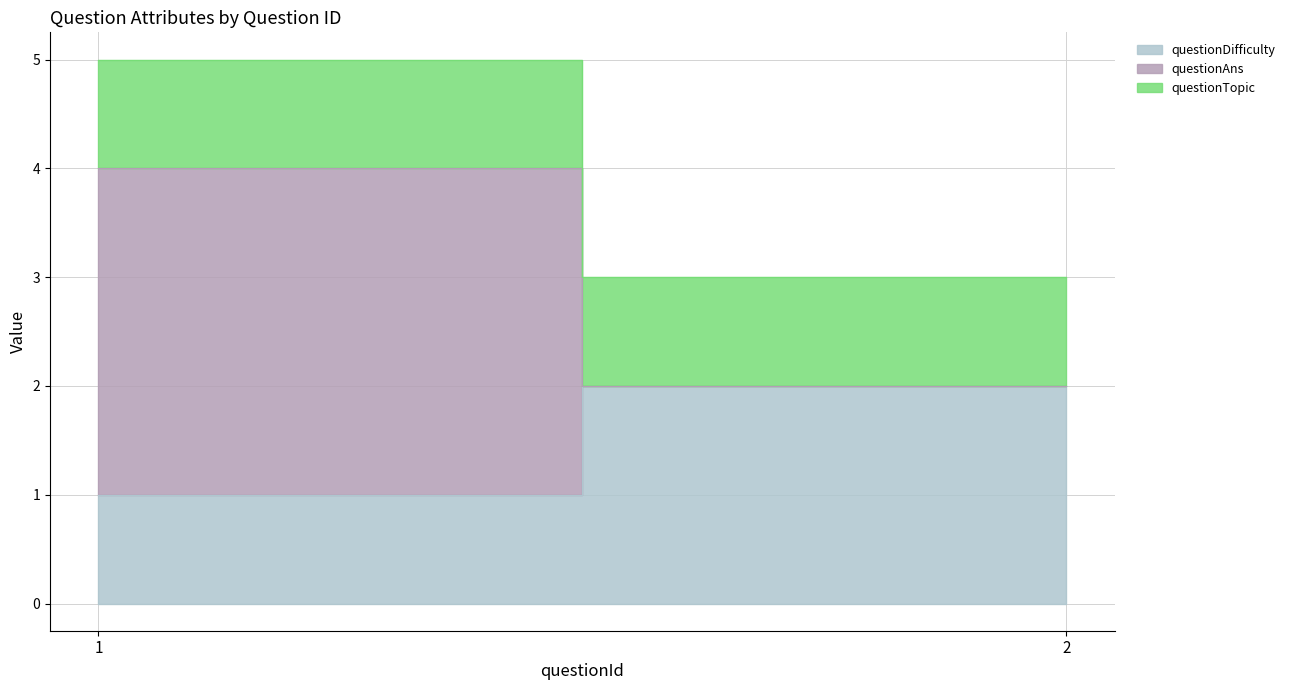

At which label does questionAns reach its minimum?

2